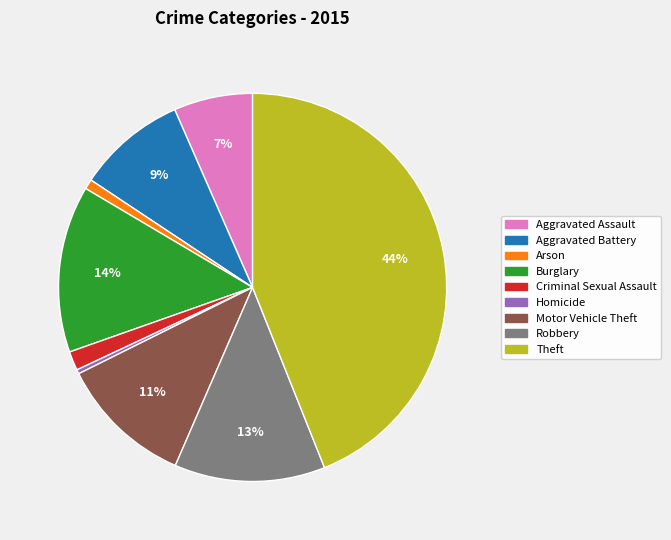

Is Aggravated Battery the majority of the pie?

No